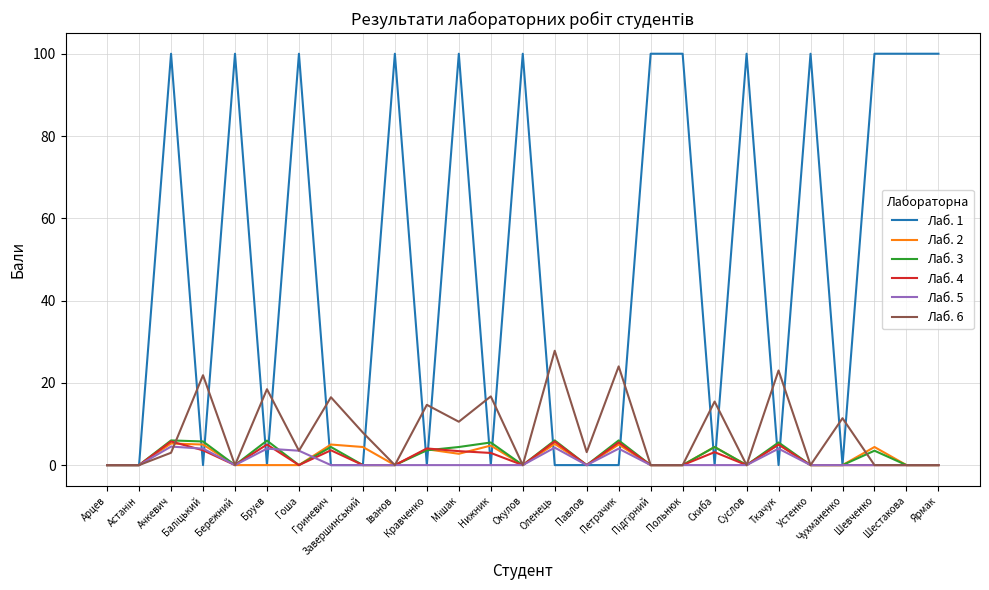

What is the maximum value for Лаб. 5?

4.5